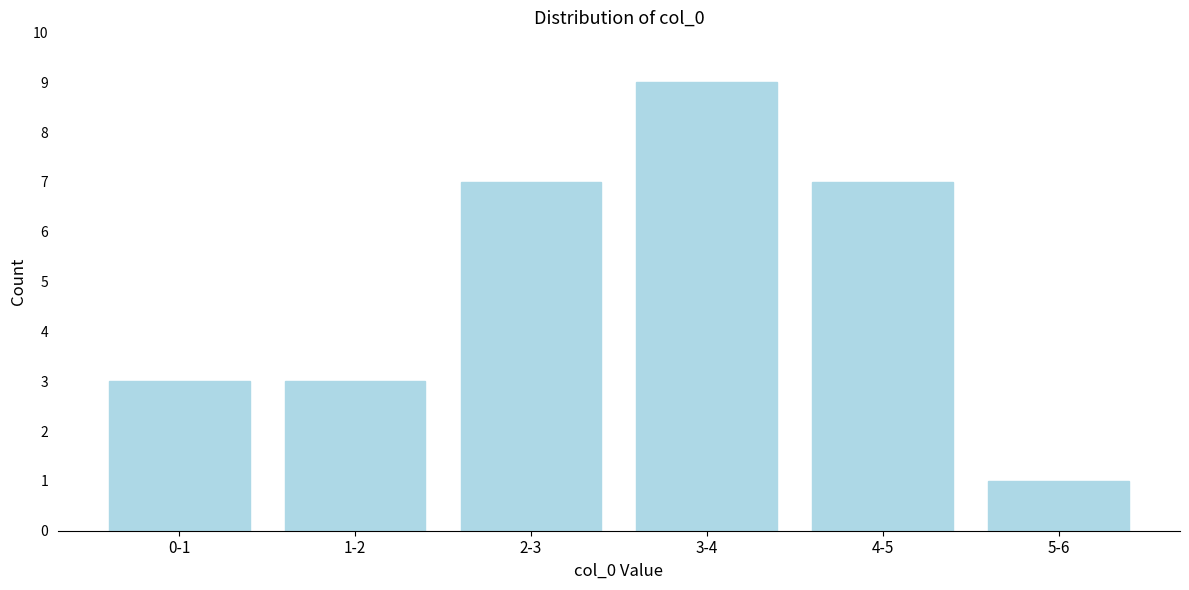

Reading right to left, extract all data points from this chart.

1	7	9	7	3	3